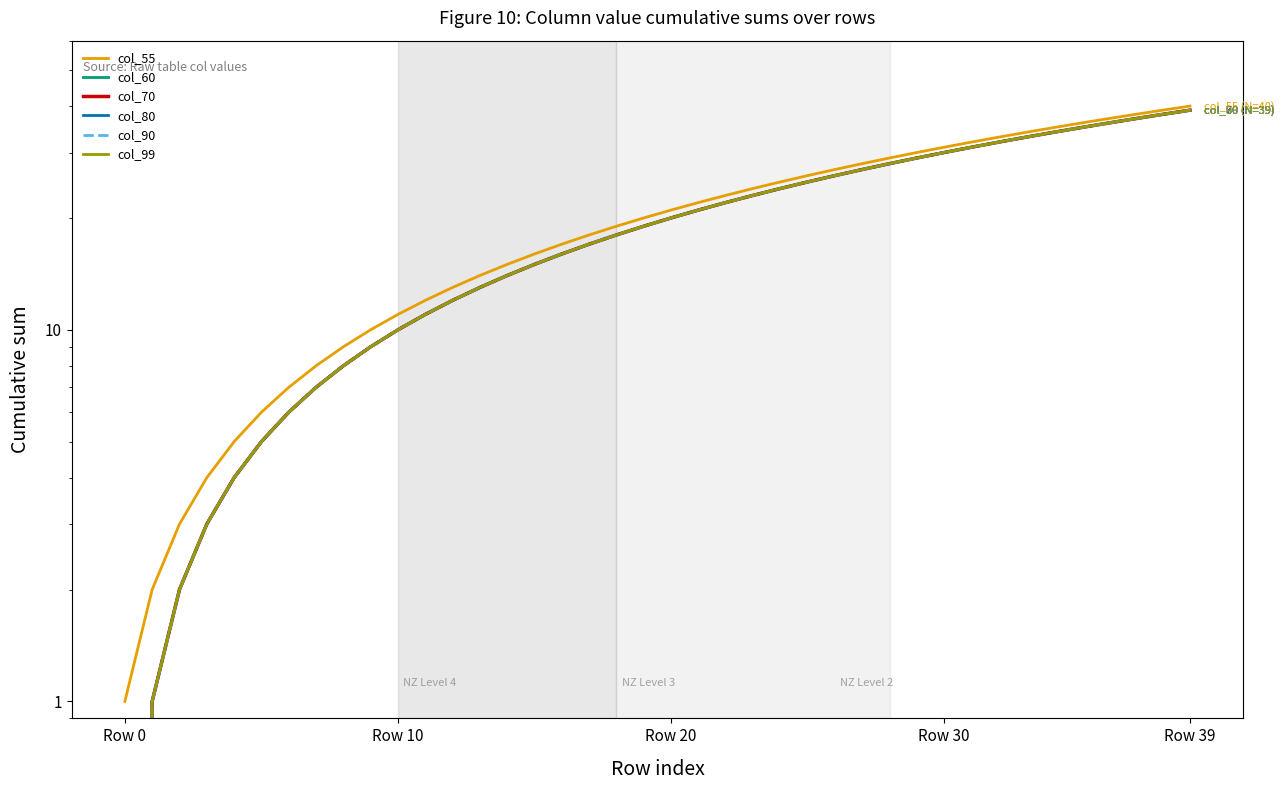

Is the value of col_99 at 24 greater than the value of col_55 at 33?

No